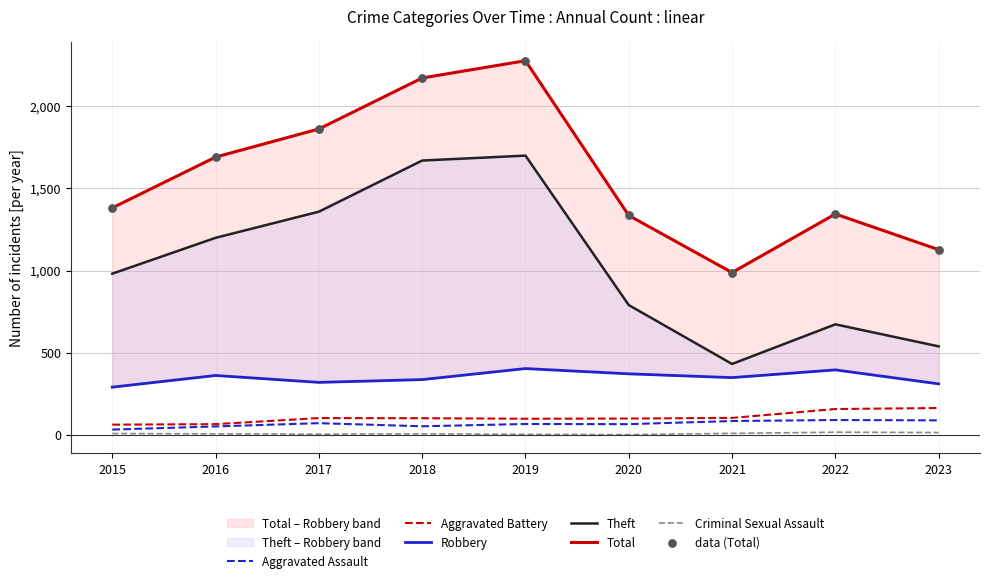

Is the value of Criminal Sexual Assault at 2021 greater than the value of Theft at 2016?

No